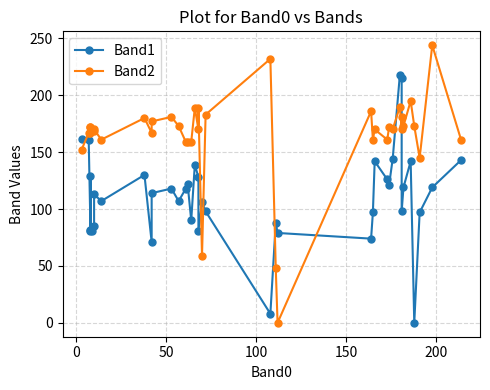

What is the sum of all Band1 values?

4453